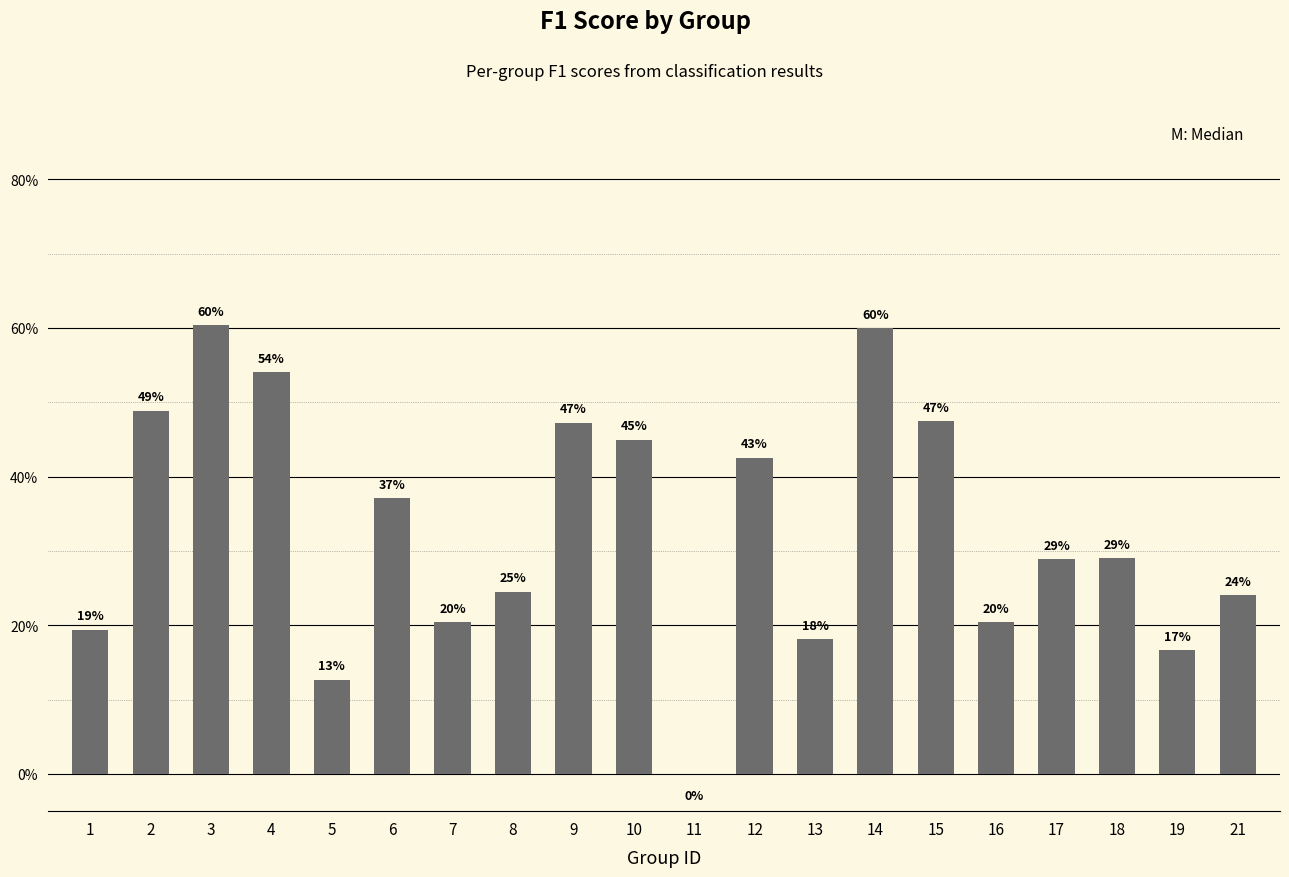

Are the bars horizontal?

No